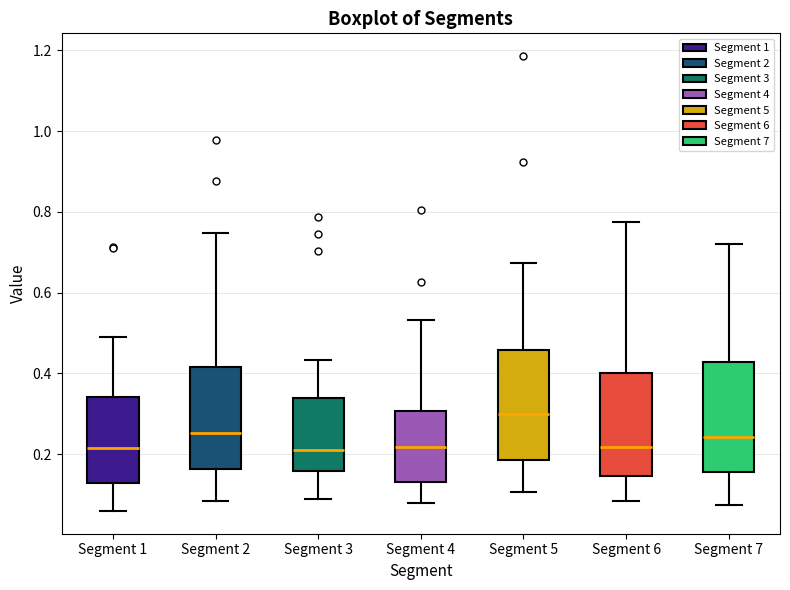

Reading left to right, read every box against the y-axis: the position of its median line, the range the box covers, and the ends of its whiskers. The values are not printed on the chart, so give them approximately, as read against the axis.

Segment 1: median 0.22, box 0.12 to 0.34, whiskers 0.06 to 0.48
Segment 2: median 0.26, box 0.16 to 0.42, whiskers 0.08 to 0.74
Segment 3: median 0.20, box 0.16 to 0.34, whiskers 0.10 to 0.44
Segment 4: median 0.22, box 0.14 to 0.30, whiskers 0.08 to 0.54
Segment 5: median 0.30, box 0.18 to 0.46, whiskers 0.10 to 0.68
Segment 6: median 0.22, box 0.14 to 0.40, whiskers 0.08 to 0.78
Segment 7: median 0.24, box 0.16 to 0.42, whiskers 0.08 to 0.72